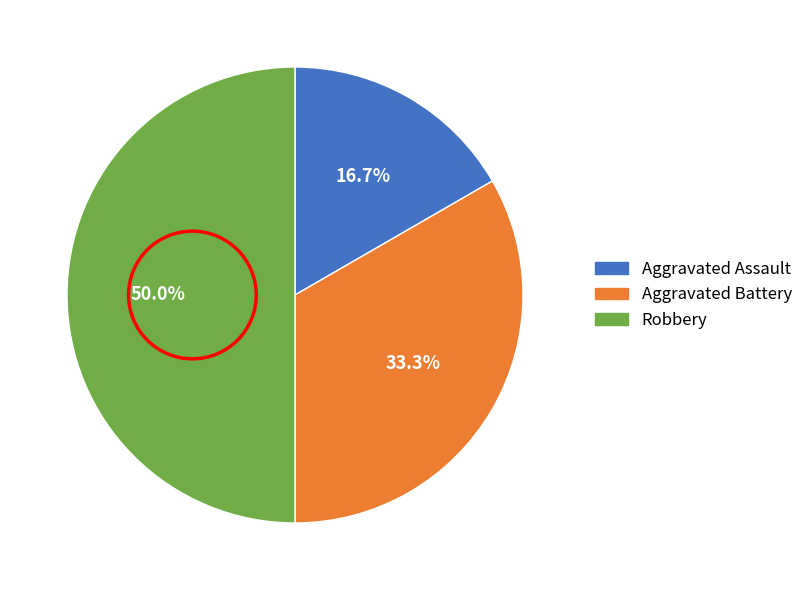

To the nearest percent, what is the average slice percentage?

33%